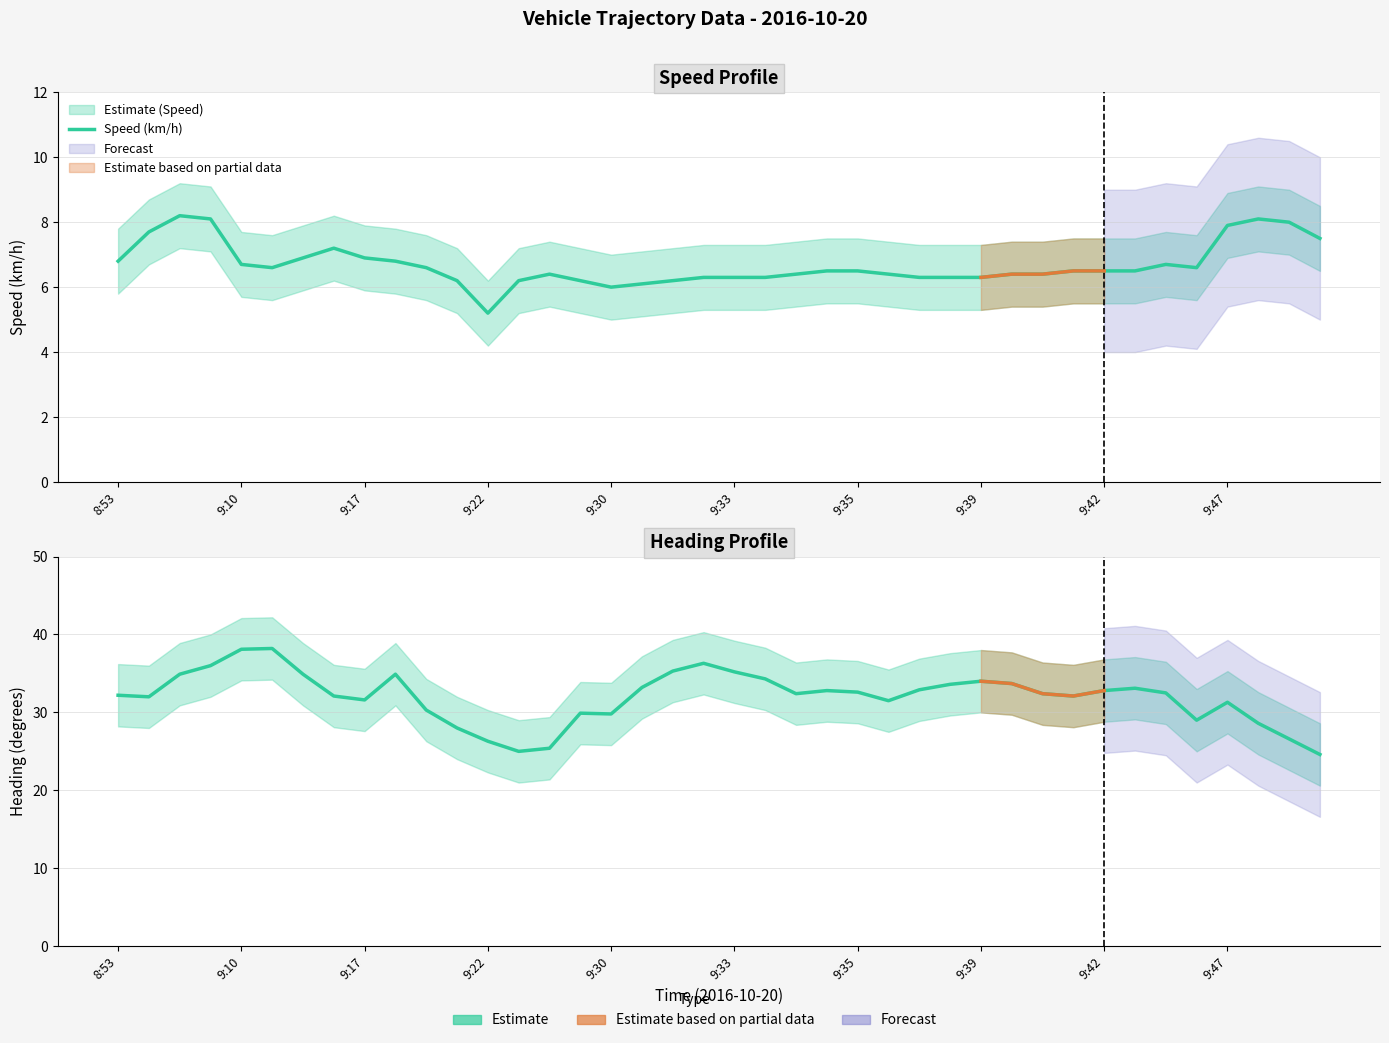

True or false: Heading (deg) and Speed (km/h) cross at least once.

False